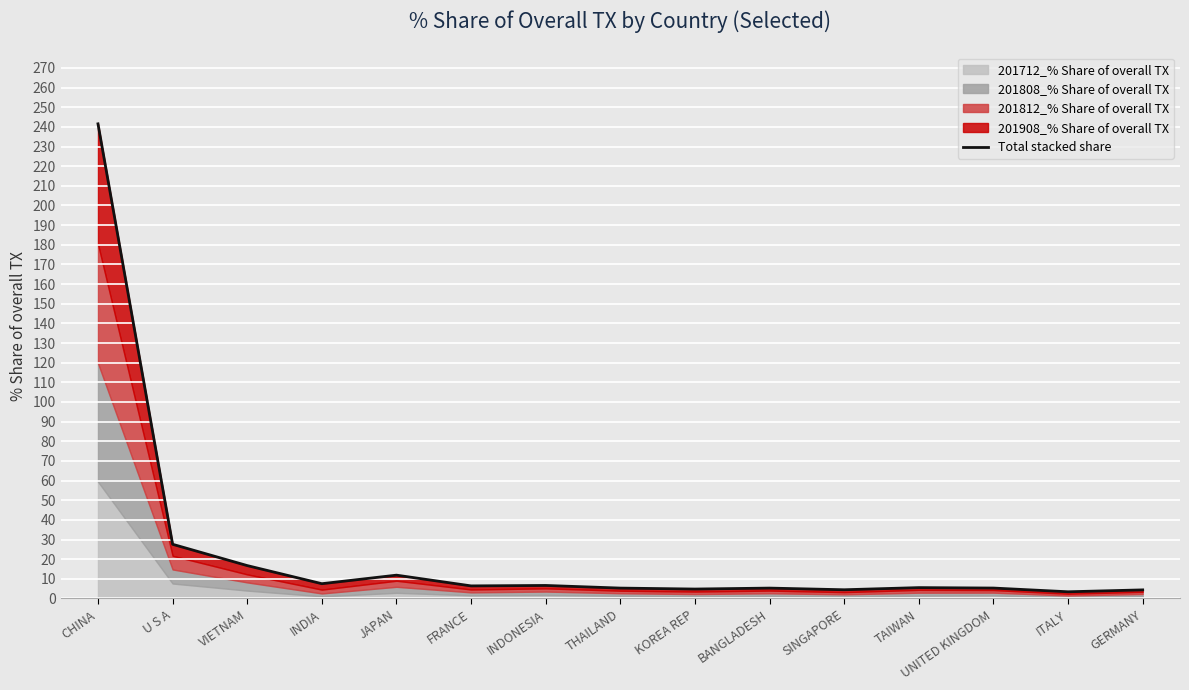

True or false: the data has more than 0 interior local peaks.

True